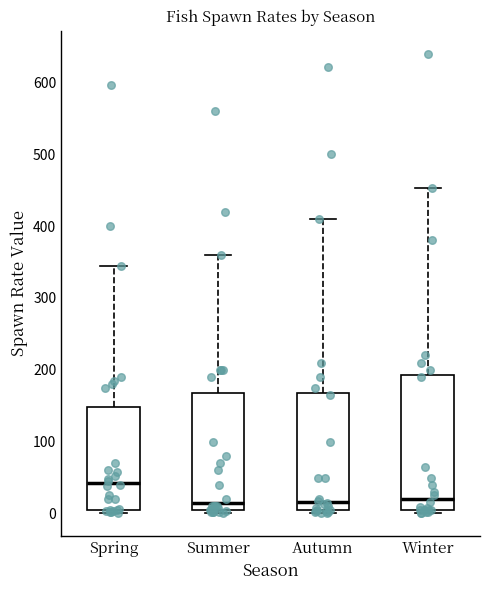

Where is the upper edge of the box for Spring on the y-axis? The values are not printed on the chart, so give them approximately, as read against the axis.

150